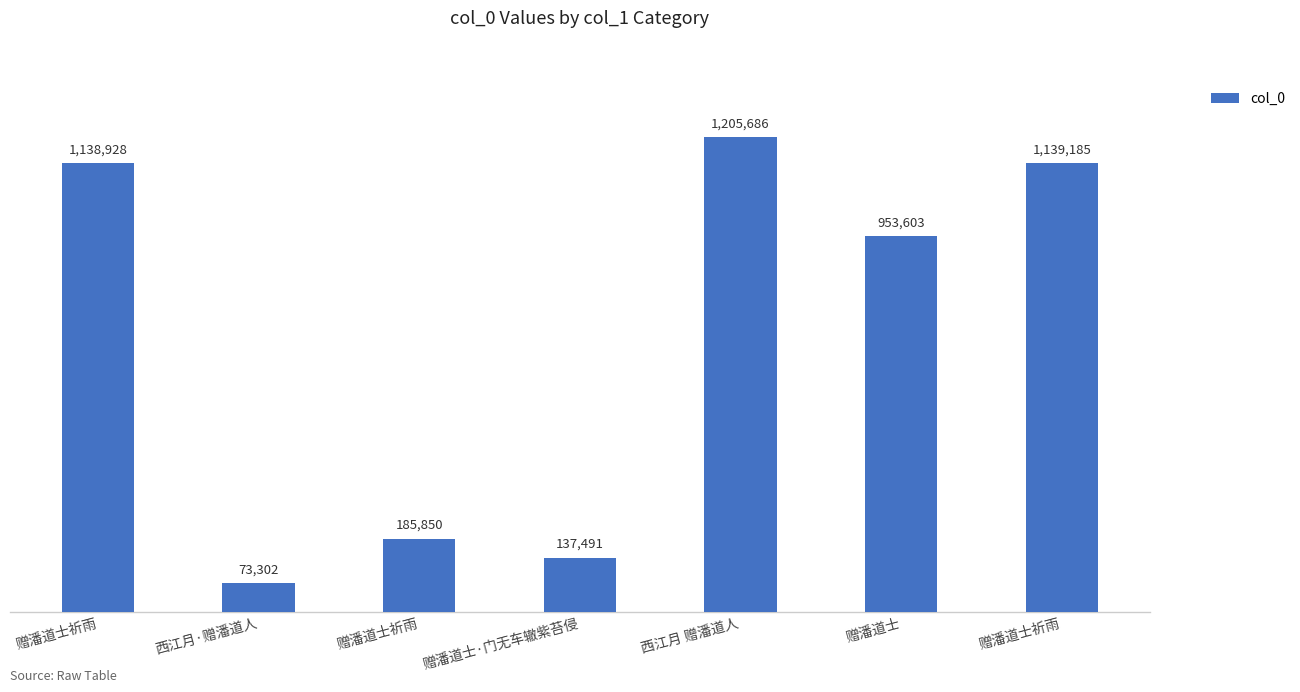

Are the bars horizontal?

No